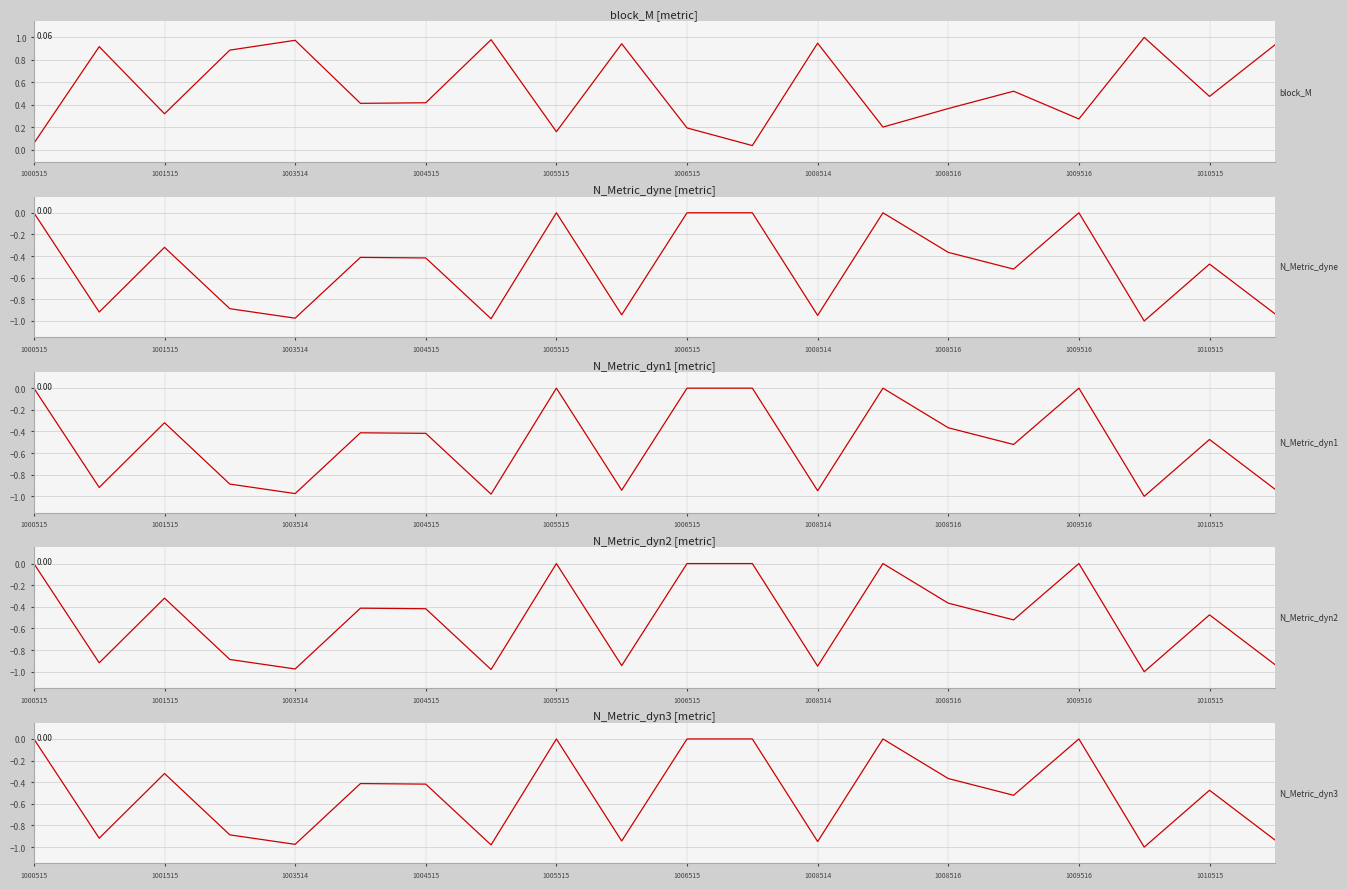

What position from the left is 1010515?

19